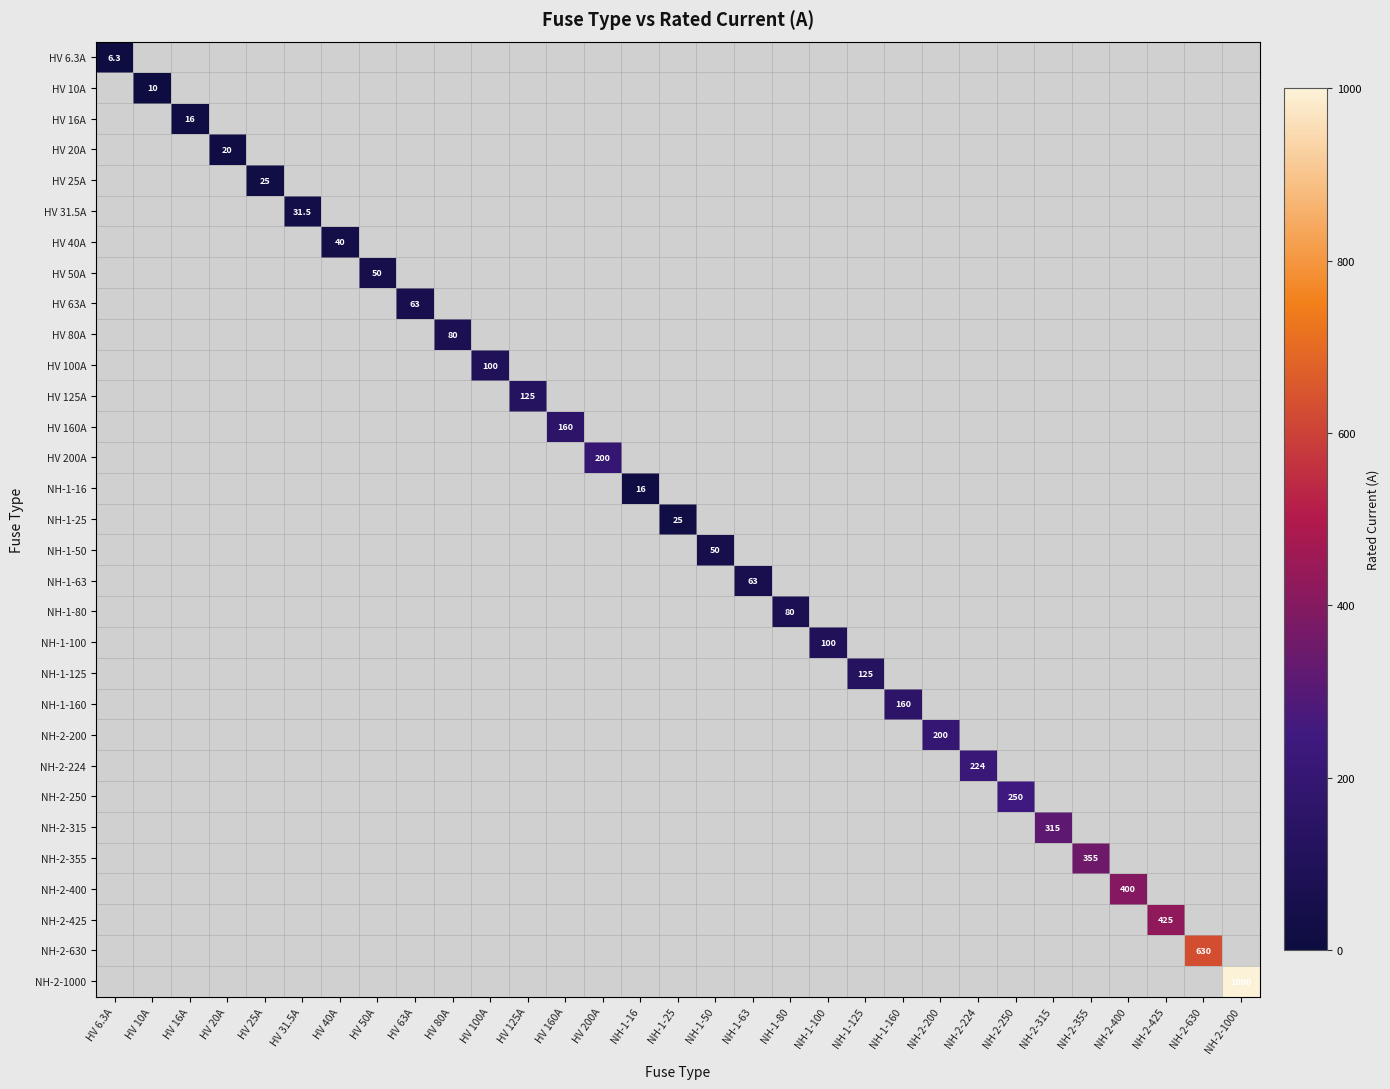

Is it true that NH-2-315 equals 159.9 at NH-2-315?

False